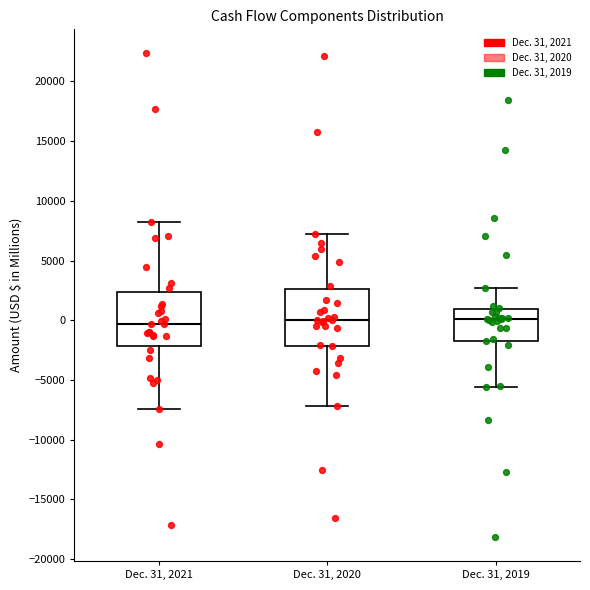

Reading left to right, transcribe this box plot: for each box, give where its median line is, the range the box spans, and where its two whiskers end, as read against the y-axis. The values are not printed on the chart, so give them approximately, as read against the axis.

Dec. 31, 2021: median -500, box -2000 to 2500, whiskers -7500 to 8500
Dec. 31, 2020: median 0, box -2000 to 2500, whiskers -7000 to 7500
Dec. 31, 2019: median 0, box -1500 to 1000, whiskers -5500 to 2500